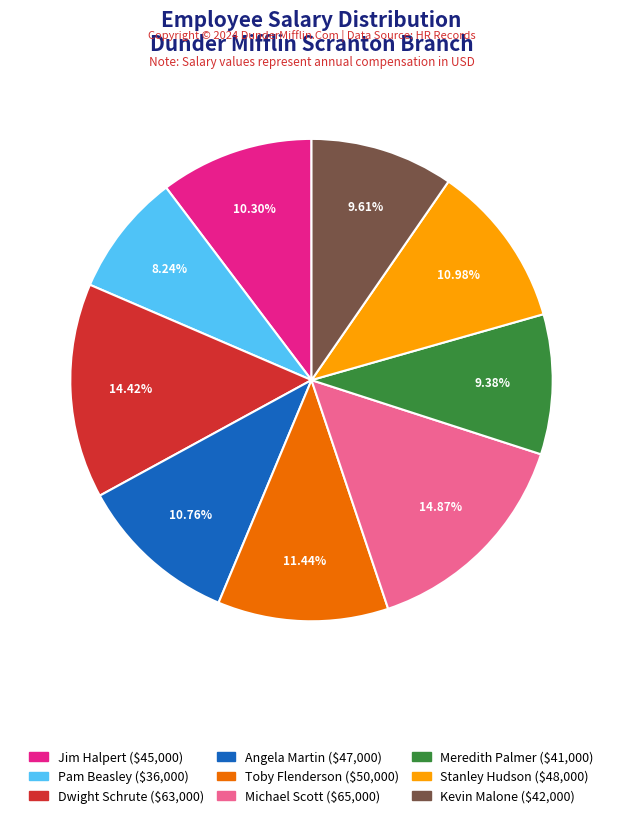

Count the number of slices in the pie.

9